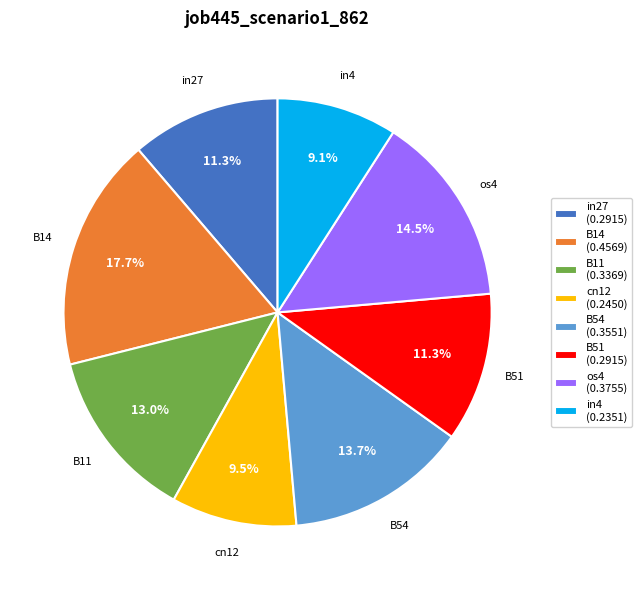

Which slice is the largest?

B14